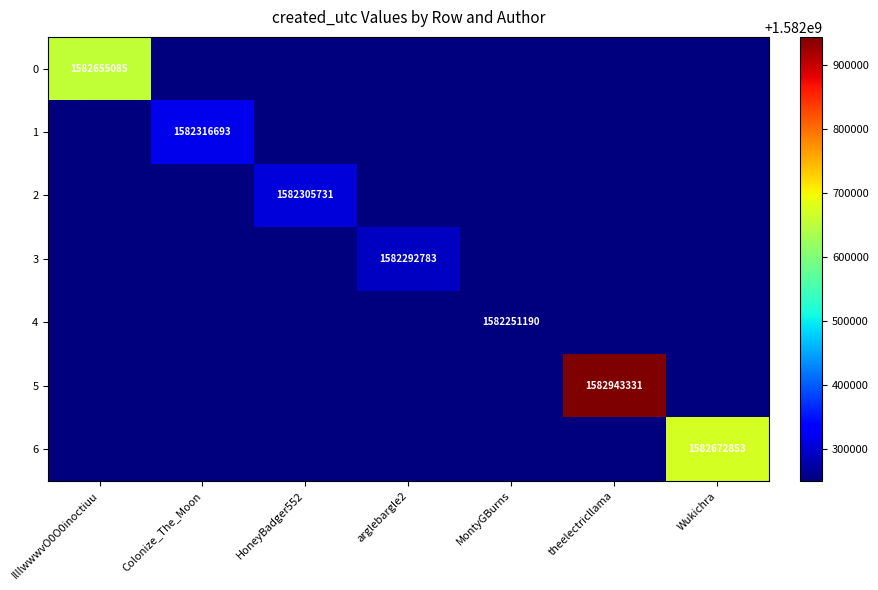

The 2 series shows 2678285148 at HoneyBadger552. True or false?

False